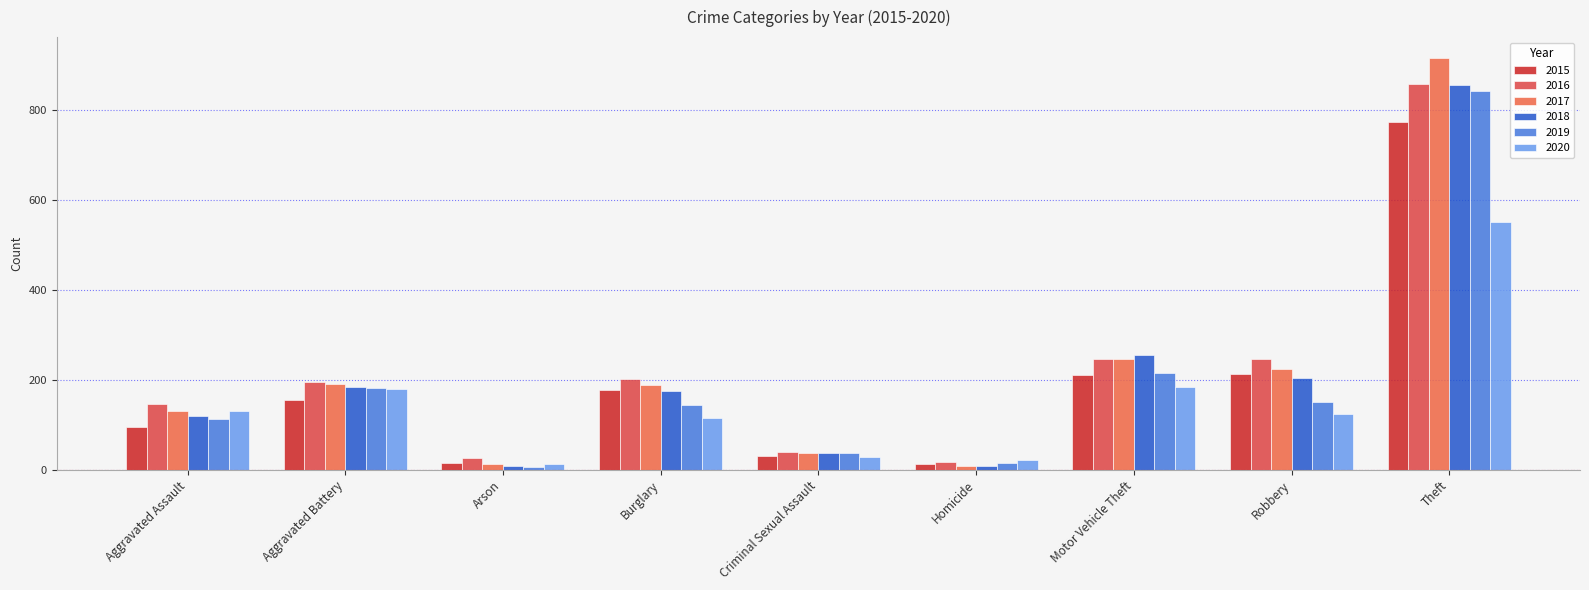

How many groups of bars are there?

9